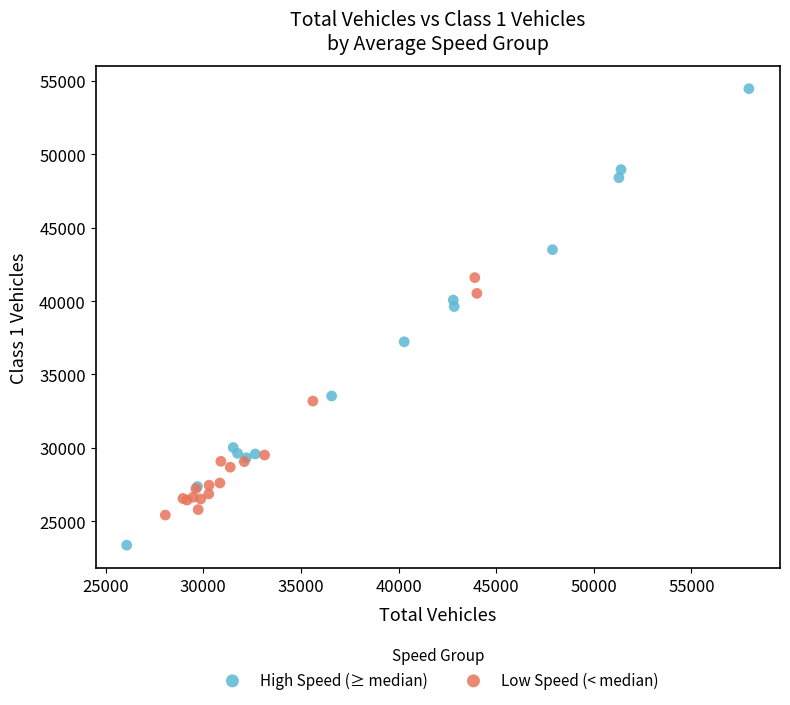

Which series reaches the maximum Y coordinate?

High Speed (≥ median)